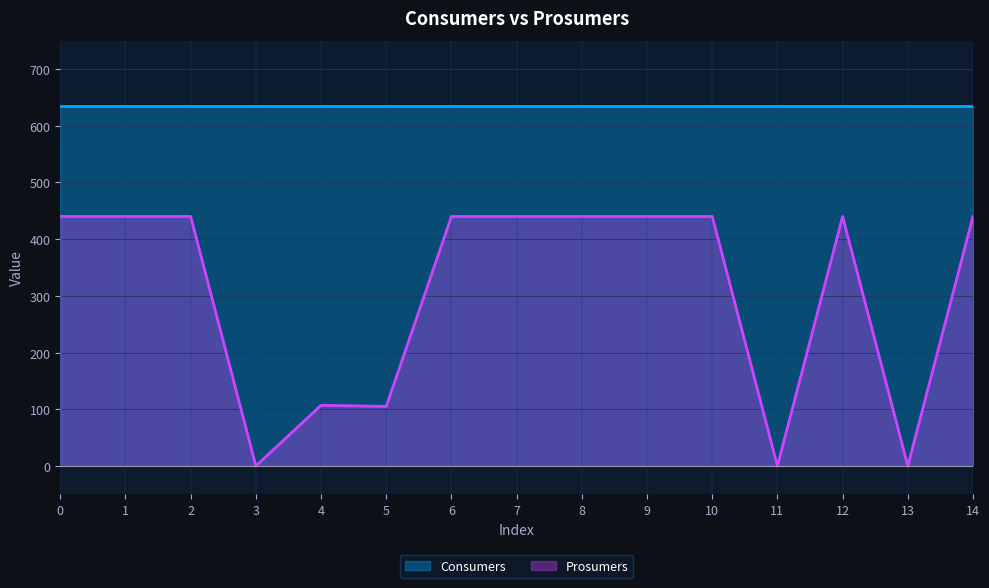

How many points are lower than both their immediate neighbors (excluding endpoints)?

4